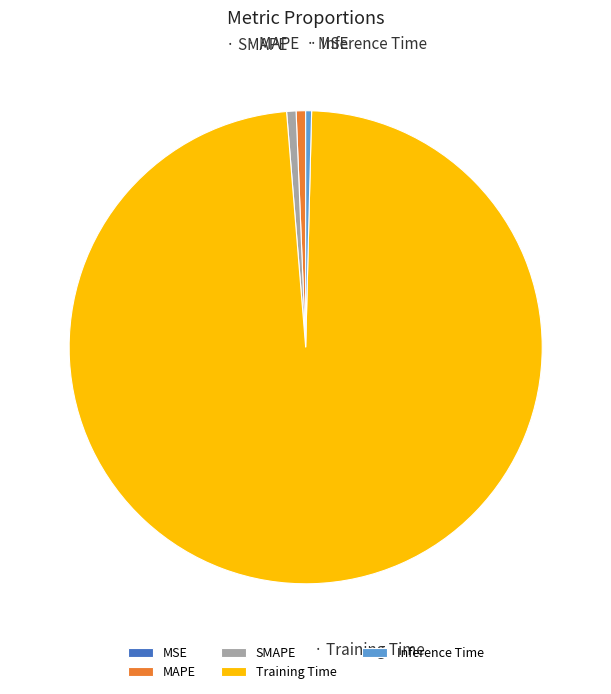

Which category accounts for the majority?

Training Time